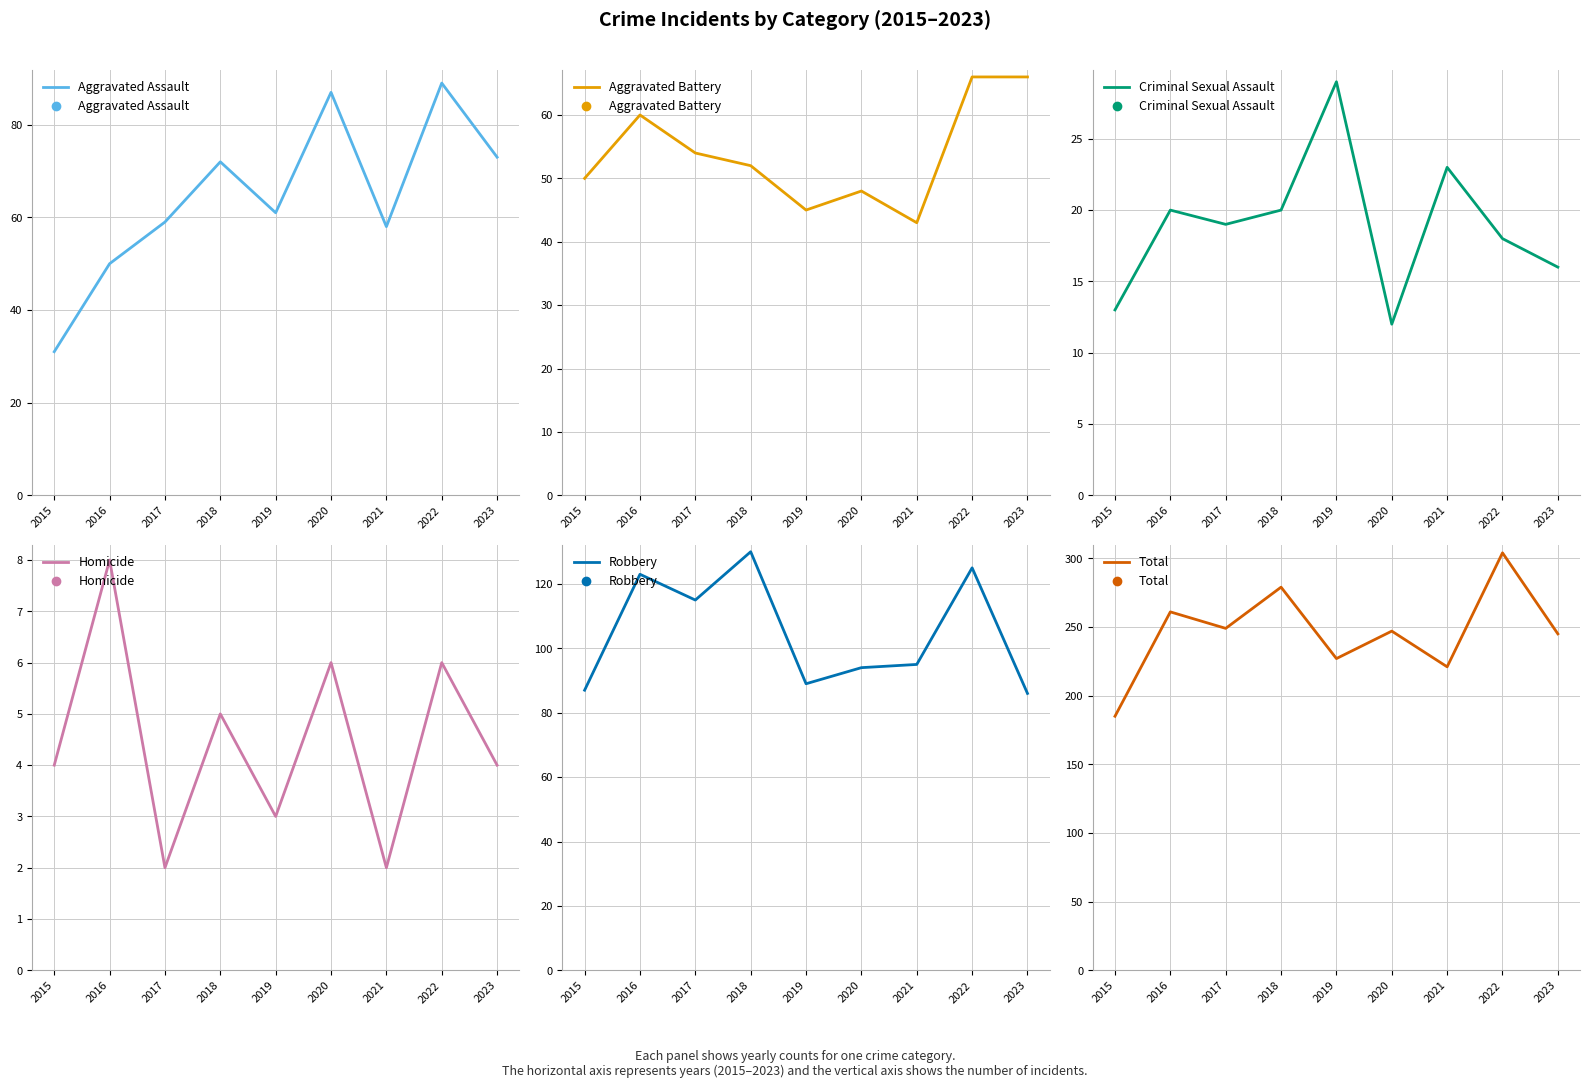

Is it true that Total equals 227 at 2019?

True